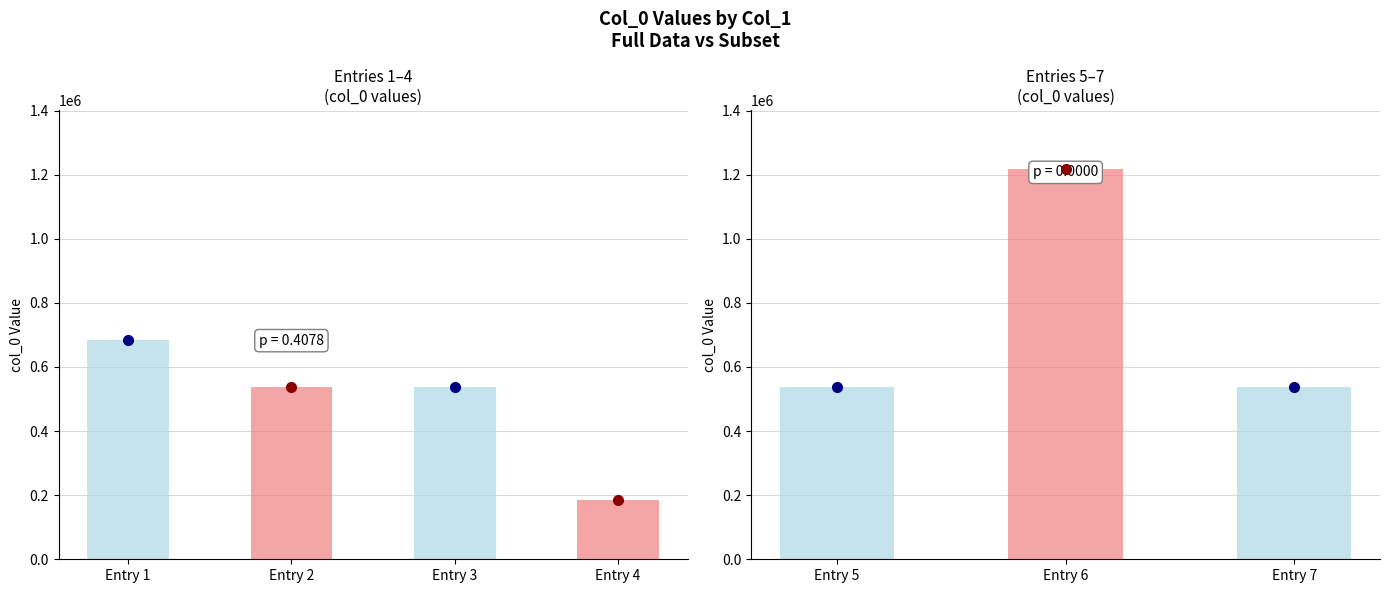

Reading left to right, extract all data points from this chart.

余以使事出至蓟门时事大变明卿被谪=683288	余以使事出至蓟门时事大变明卿被谪 其二=537534	余以使事出至蓟门时事大变明卿被谪 其四=537536	挽何汉卿·被服安儒素=185441	余以使事出至蓟门时事大变明卿被谪 其一=537533	送拔寔彦卿被召之翰林直学士=1219015	余以使事出至蓟门时事大变明卿被谪 其三=537535